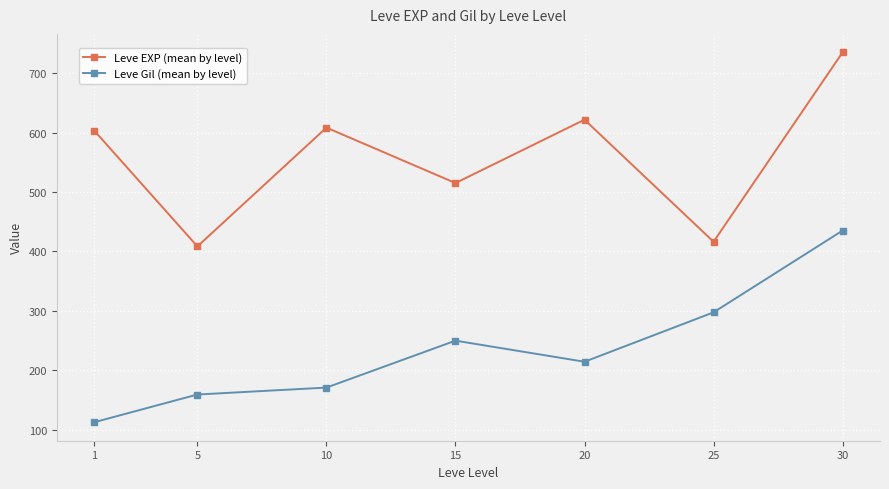

What is the value of the Leve Gil (mean by level) point at the 5th from the left?

214.2